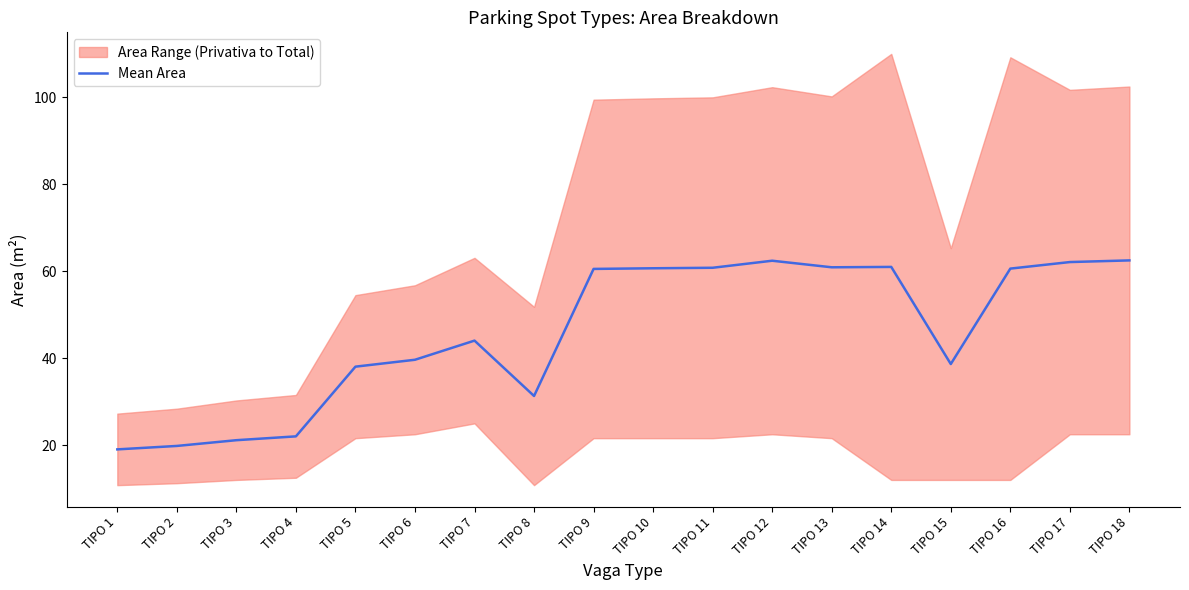

At which label is the value closest to 40?

TIPO 6